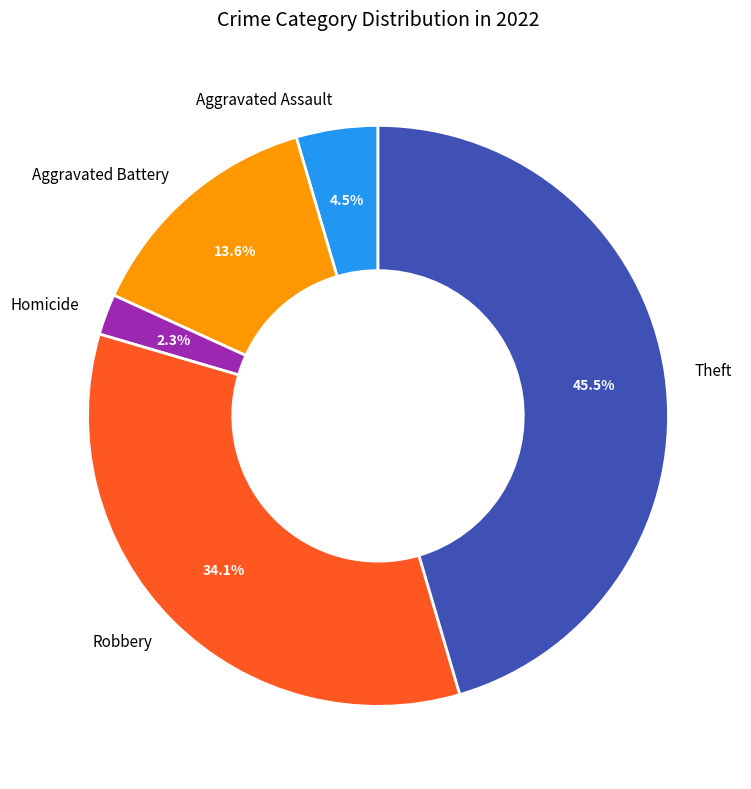

What percentage is NOT represented by Homicide?

97.7%